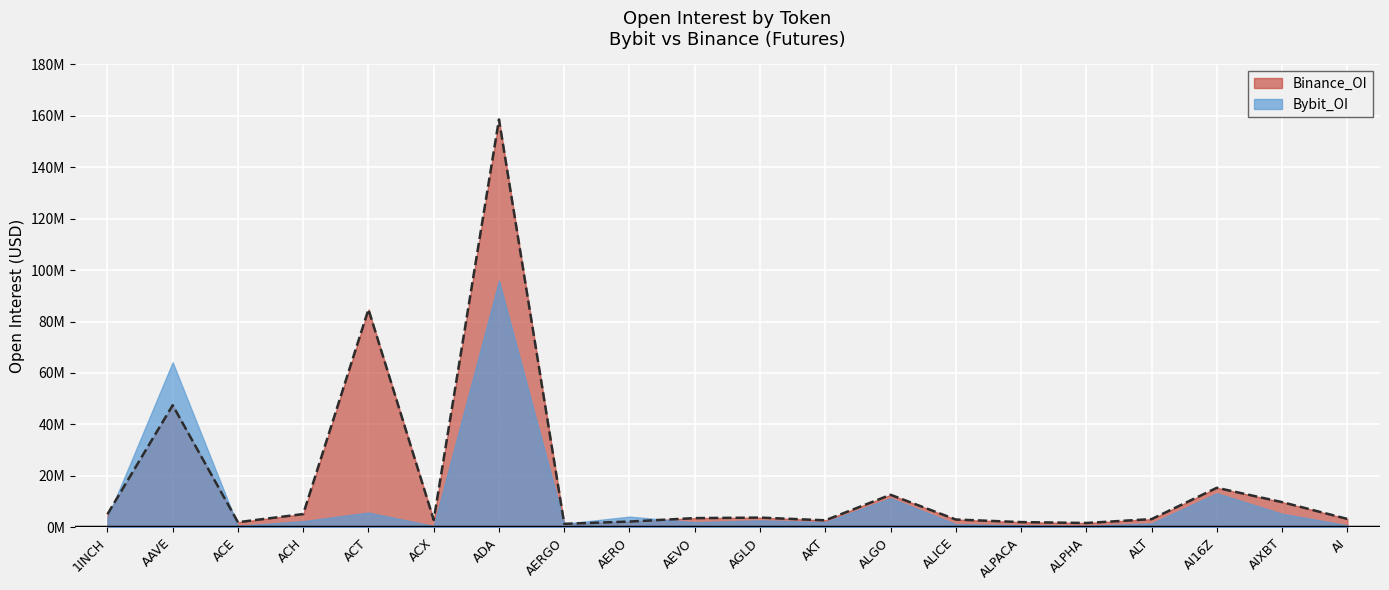

List the labels in order of value, smallest first.

AERGO, ALPHA, ACE, ALPACA, AERO, AKT, ACX, ALICE, ALT, AI, AEVO, AGLD, 1INCH, ACH, AIXBT, ALGO, AI16Z, AAVE, ACT, ADA